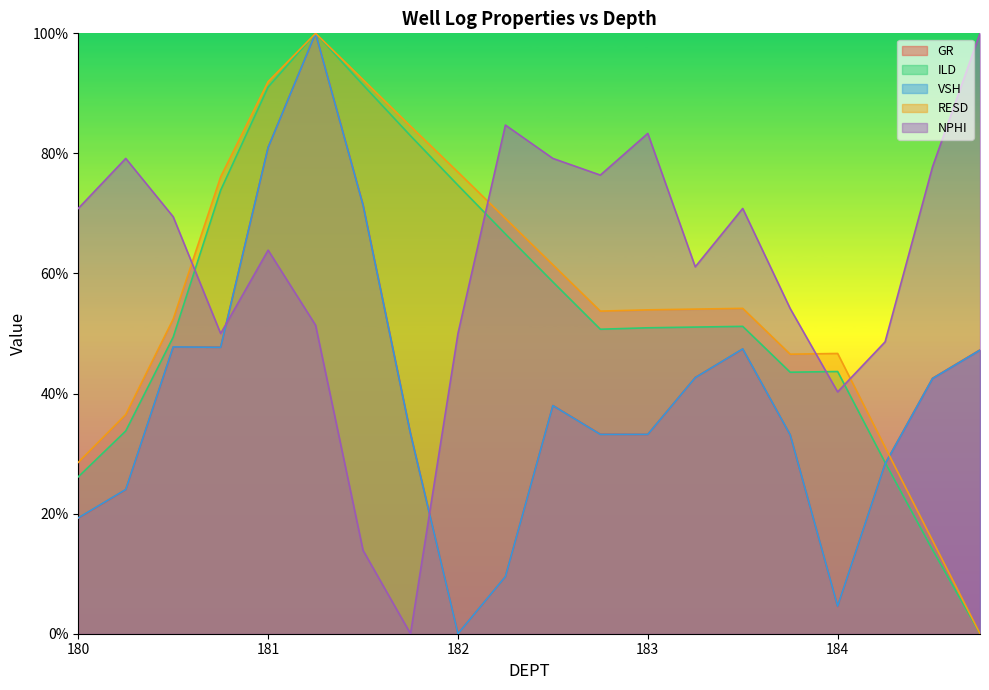

Rank the categories by VSH value from lowest to highest.

182.0, 184.0, 182.25, 180.0, 180.25, 184.25, 183.75, 182.75, 183.0, 181.75, 182.5, 184.5, 183.25, 184.75, 183.5, 180.75, 180.5, 181.5, 181.0, 181.25